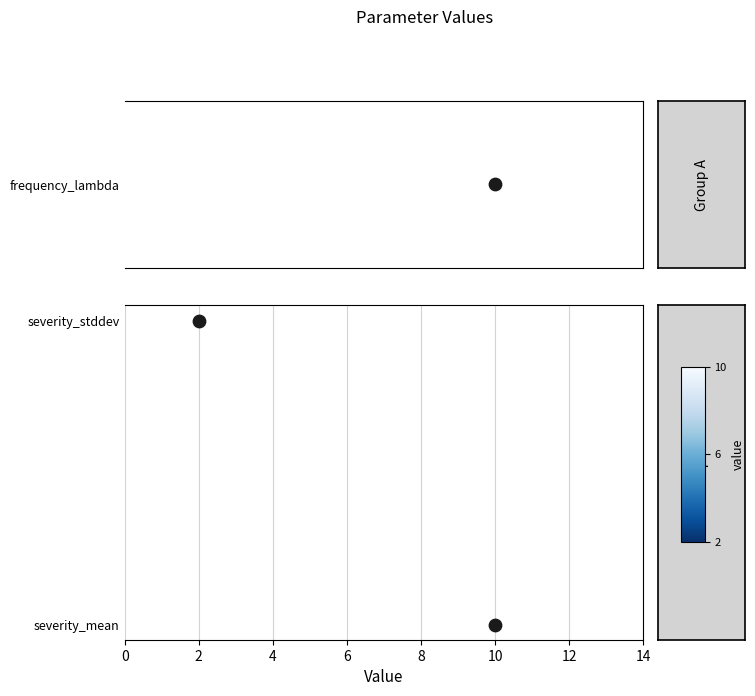

Which has a higher value, 10 or 2?

2